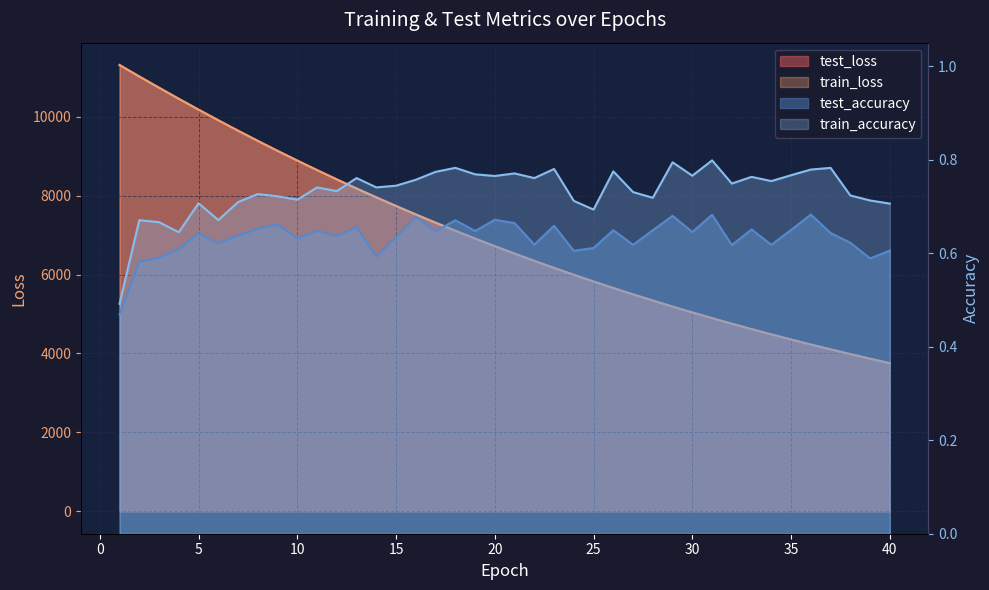

At which label is train_loss closest to 7530?

16